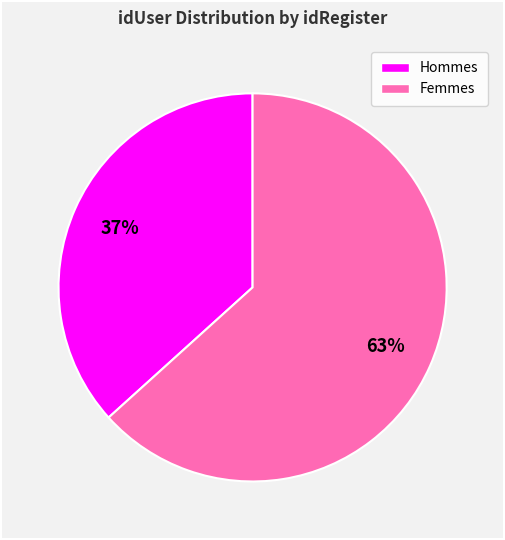

Does any single category account for the majority?

Yes